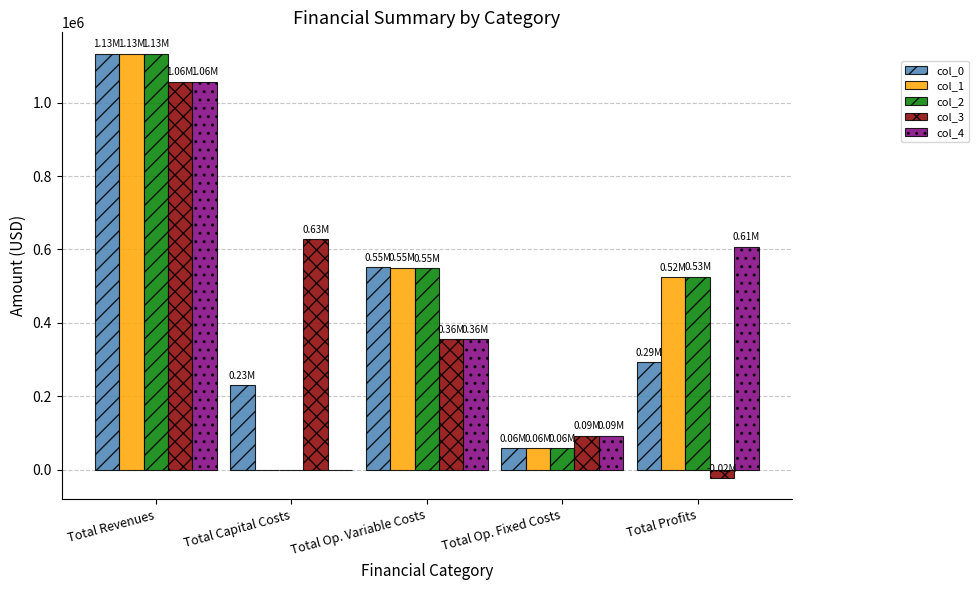

How many data points in col_3 are above 357020?

3